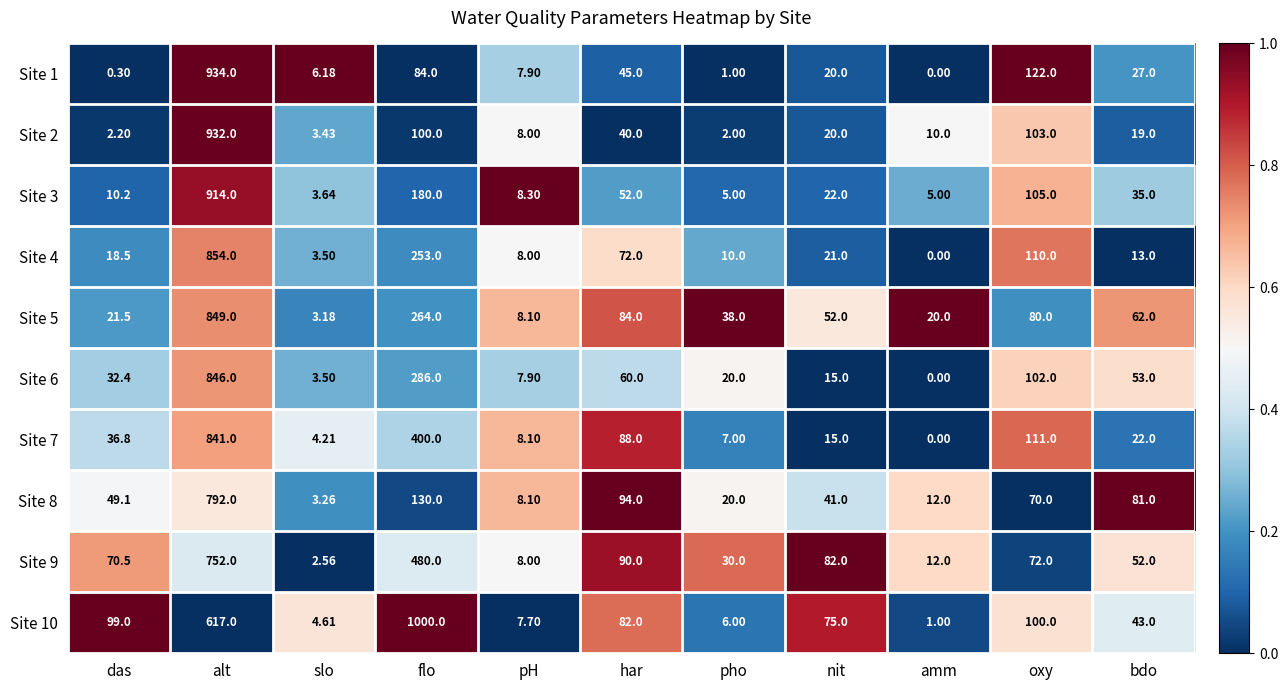

Which series has the largest total across all categories?

Site 10